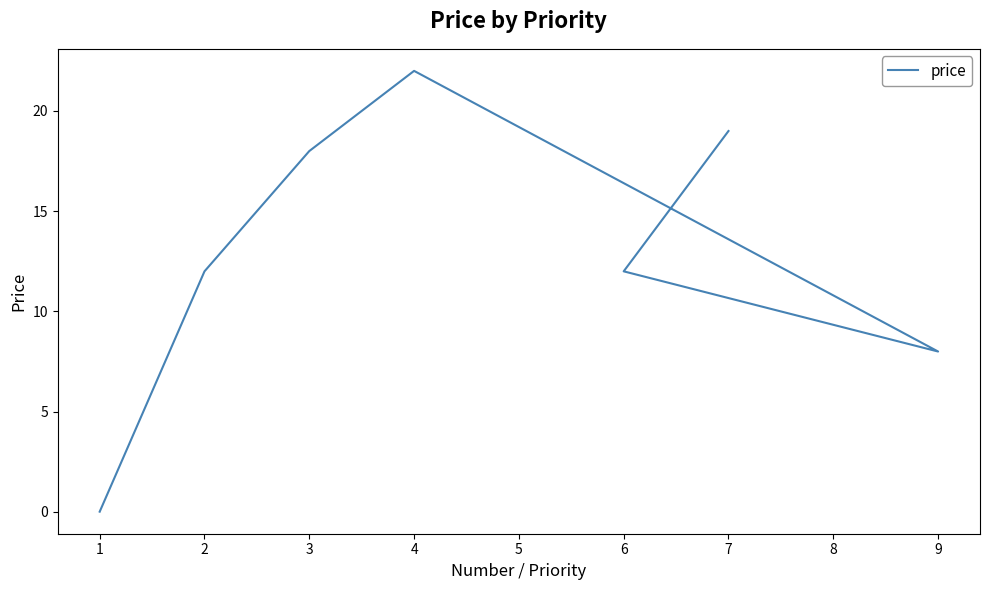

List the labels in order of value, smallest first.

1, 9, 2, 6, 3, 7, 4